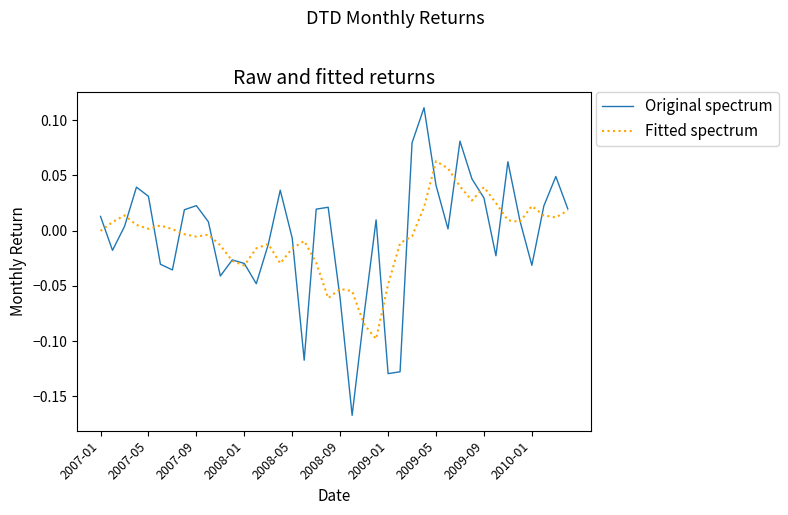

List the series in order of their peak value, lowest first.

Fitted spectrum, Original spectrum